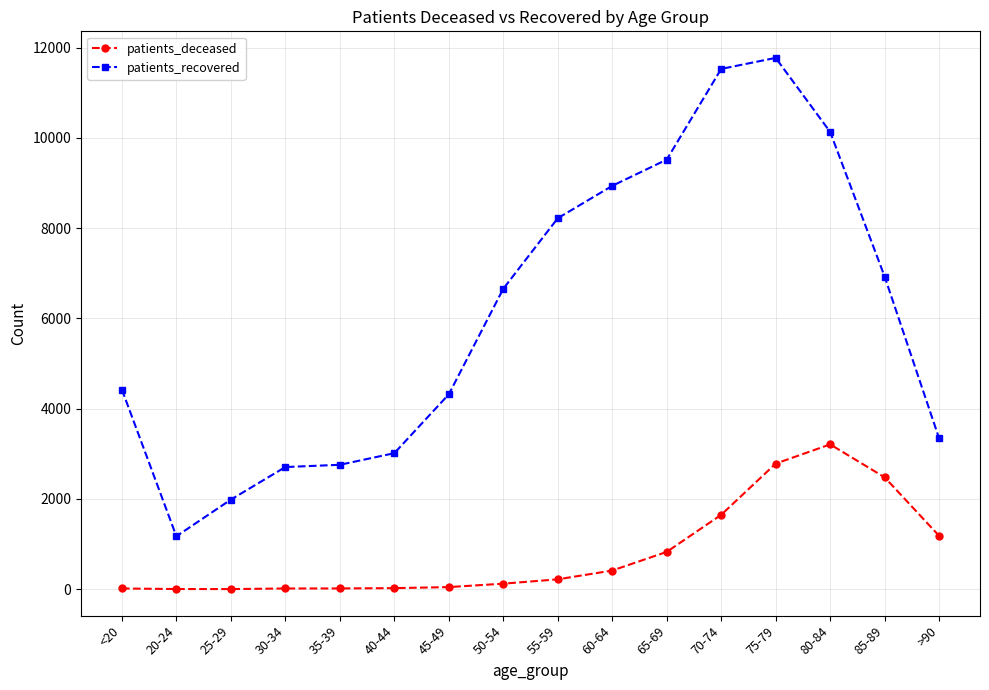

Rank the series by their maximum value, from lowest to highest.

patients_deceased, patients_recovered